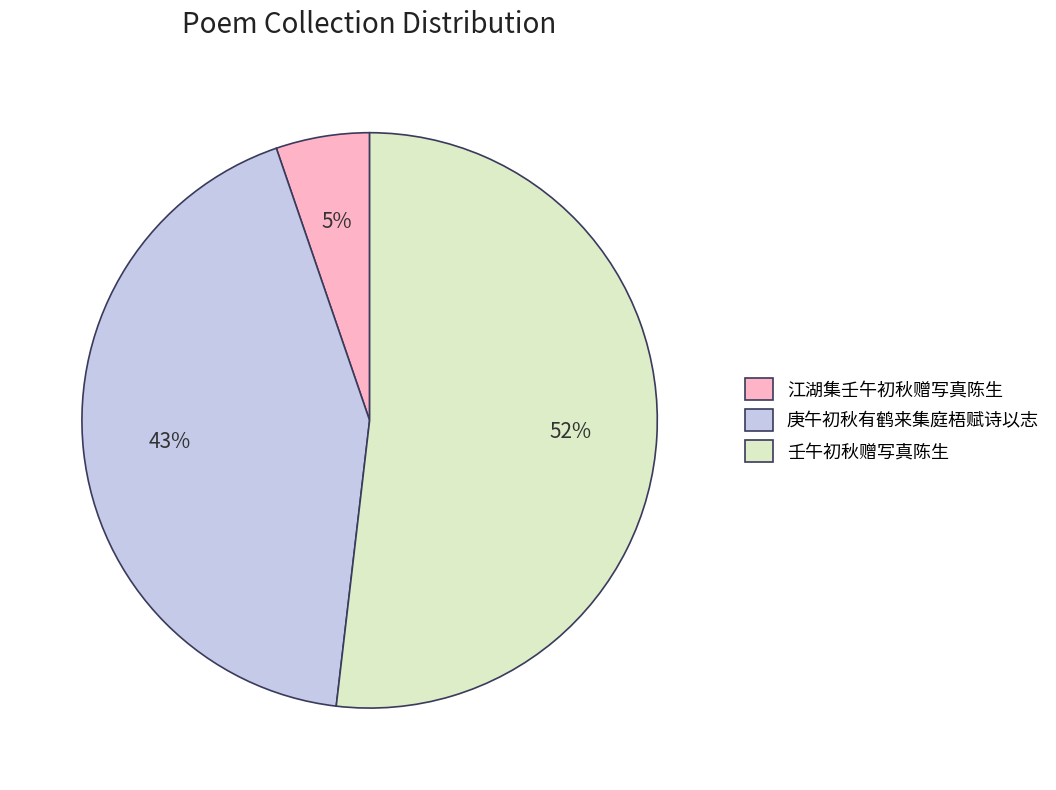

Rank the categories by value from highest to lowest.

壬午初秋赠写真陈生, 庚午初秋有鹤来集庭梧赋诗以志, 江湖集壬午初秋赠写真陈生